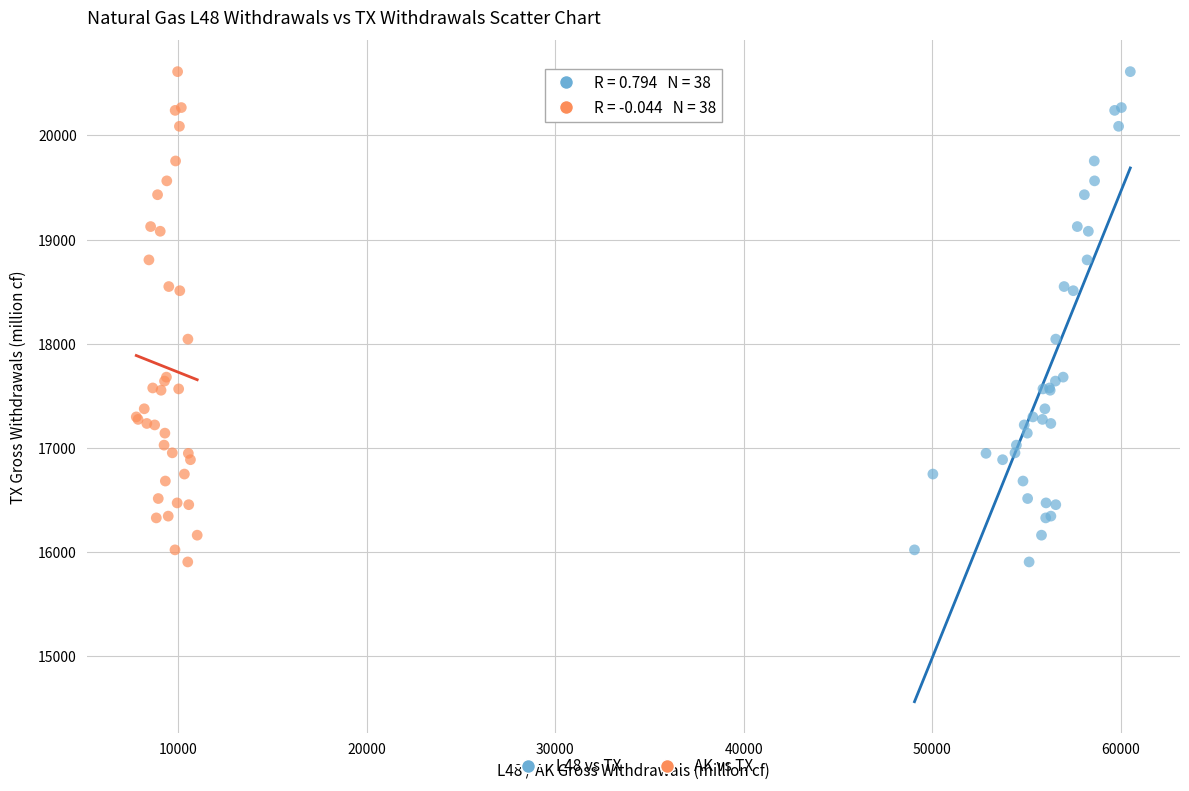

What are all the series names shown in the legend?

L48 vs TX, AK vs TX